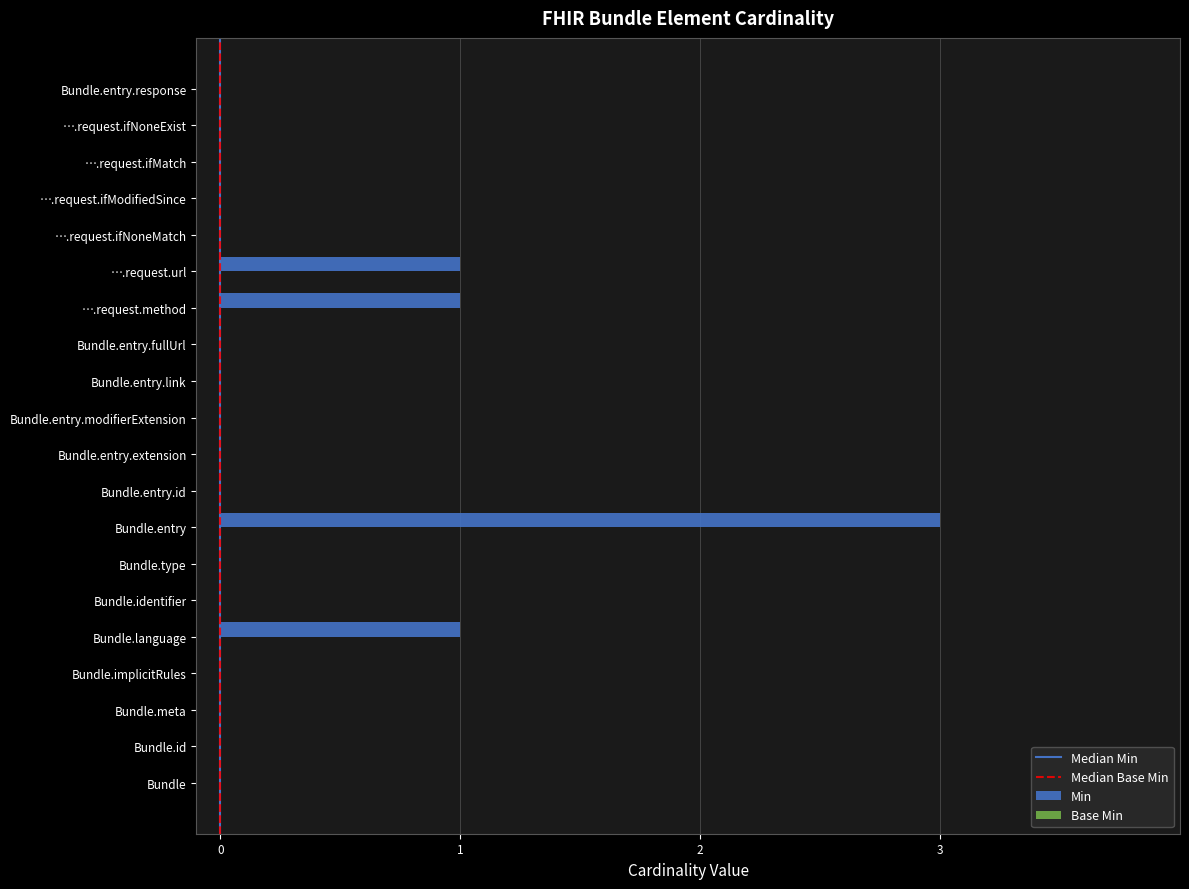

What is the sum of all values?

6